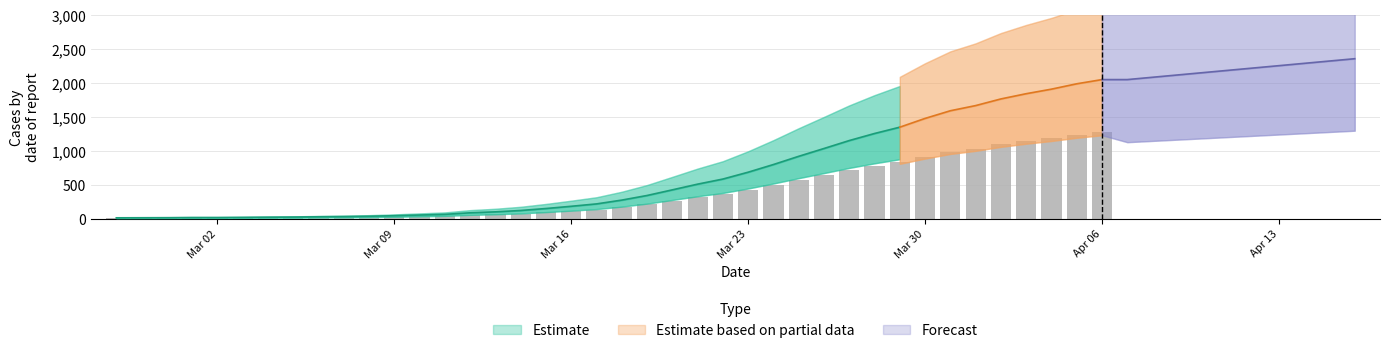

List the labels in order of value, smallest first.

2020-02-27, 2020-02-28, 2020-02-29, 2020-03-01, 2020-03-02, 2020-03-03, 2020-03-04, 2020-03-05, 2020-03-06, 2020-03-07, 2020-03-08, 2020-03-09, 2020-03-10, 2020-03-11, 2020-03-12, 2020-03-13, 2020-03-14, 2020-03-15, 2020-03-16, 2020-03-17, 2020-03-18, 2020-03-19, 2020-03-20, 2020-03-21, 2020-03-22, 2020-03-23, 2020-03-24, 2020-03-25, 2020-03-26, 2020-03-27, 2020-03-28, 2020-03-29, 2020-03-30, 2020-03-31, 2020-04-01, 2020-04-02, 2020-04-03, 2020-04-04, 2020-04-05, 2020-04-06